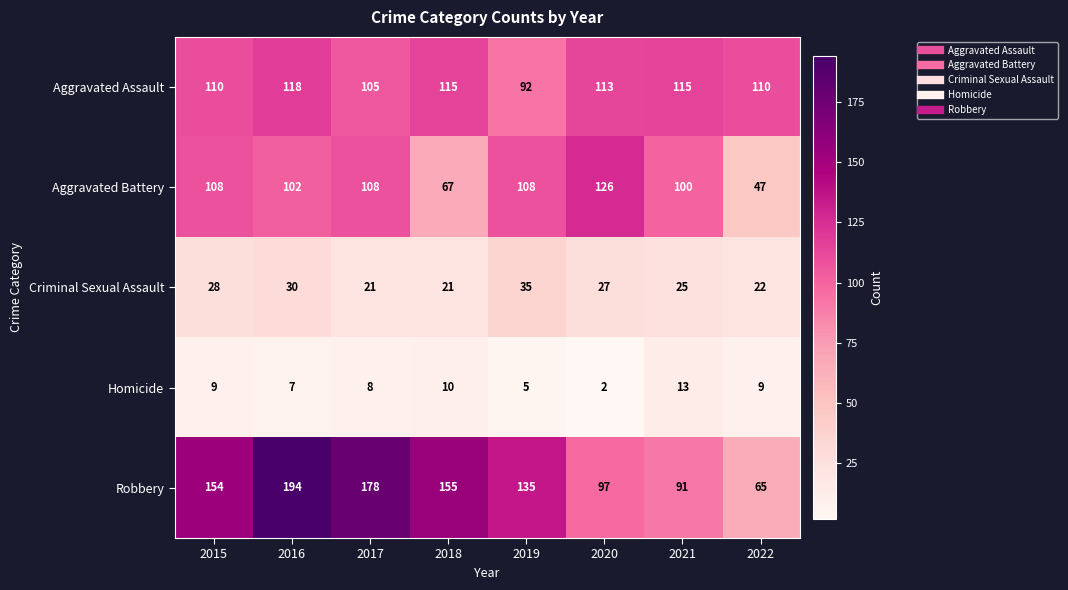

Rank the series at 2019 from highest to lowest value.

Robbery, Aggravated Battery, Aggravated Assault, Criminal Sexual Assault, Homicide